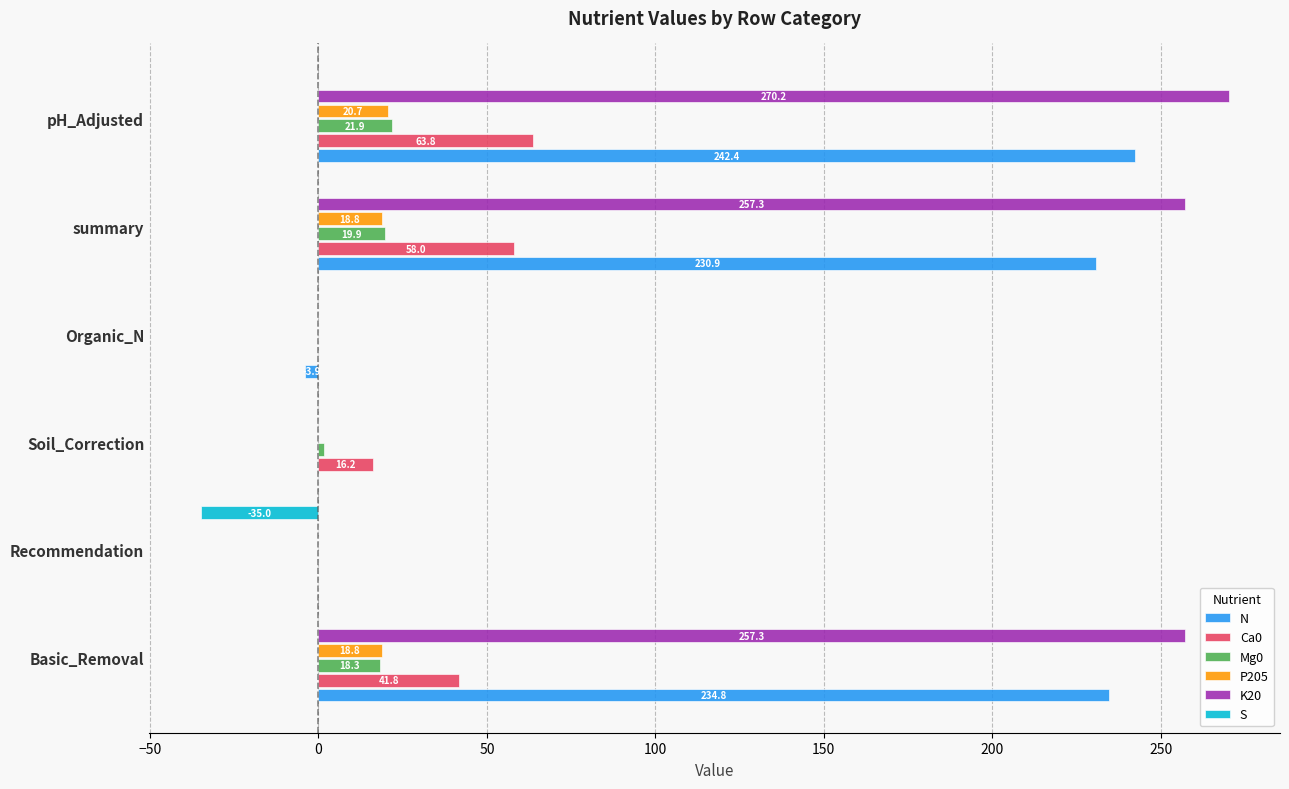

Is it true that N equals 0.0 at Recommendation?

True